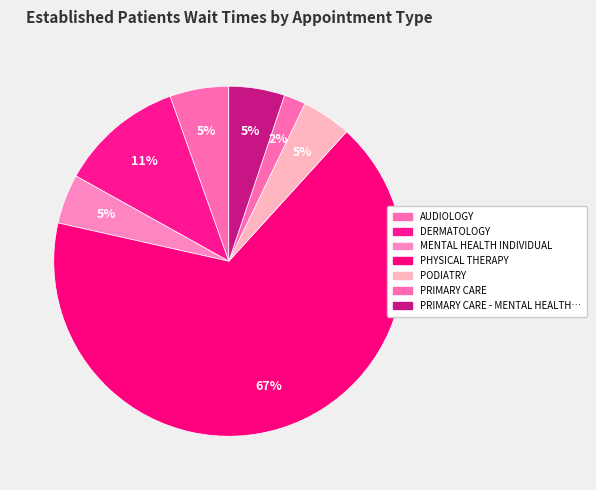

Count the number of slices in the pie.

7